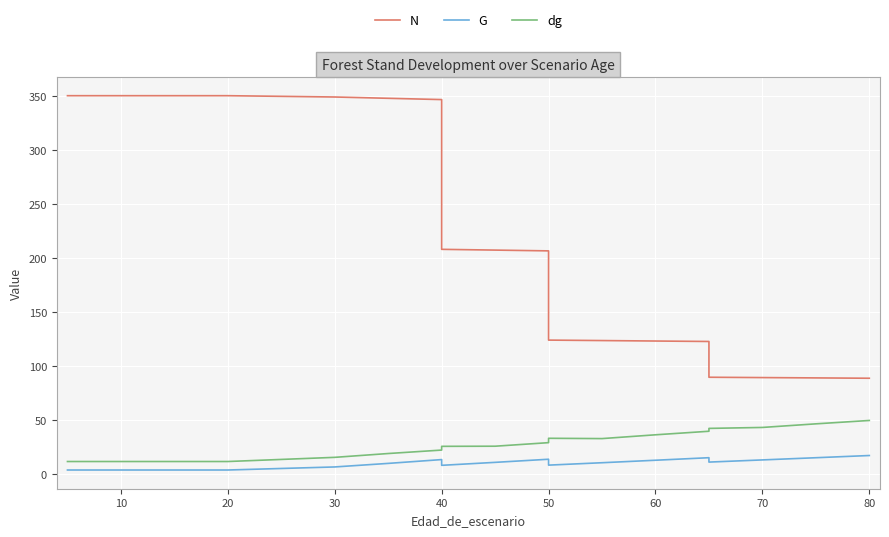

What is the highest value of the dg series?

49.5